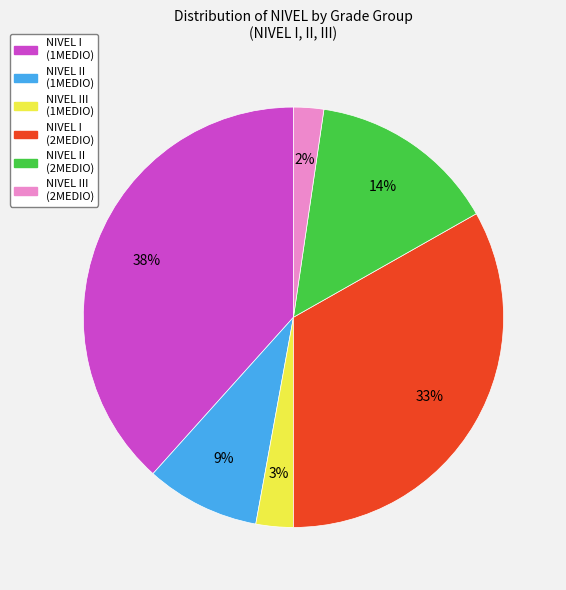

Is there any slice that represents more than half of the pie?

No